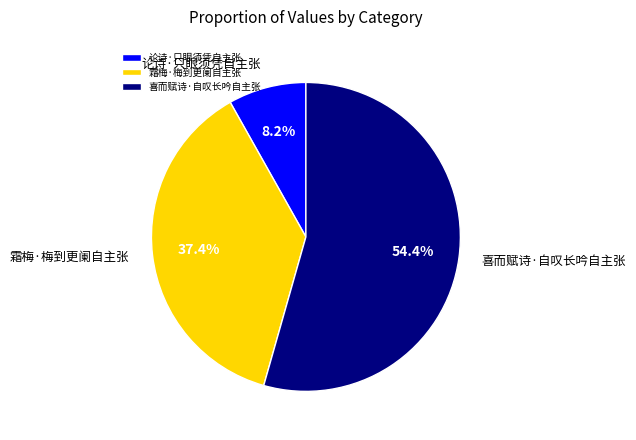

The 霜梅·梅到更阑自主张 slice represents 37% of the pie. True or false?

True